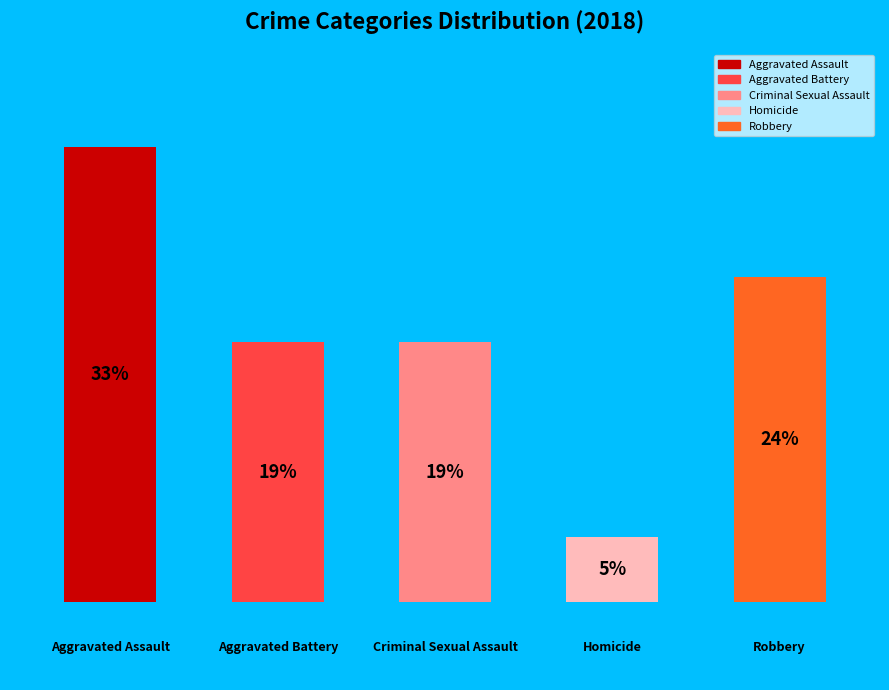

The 2 slice represents 19% of the pie. True or false?

True